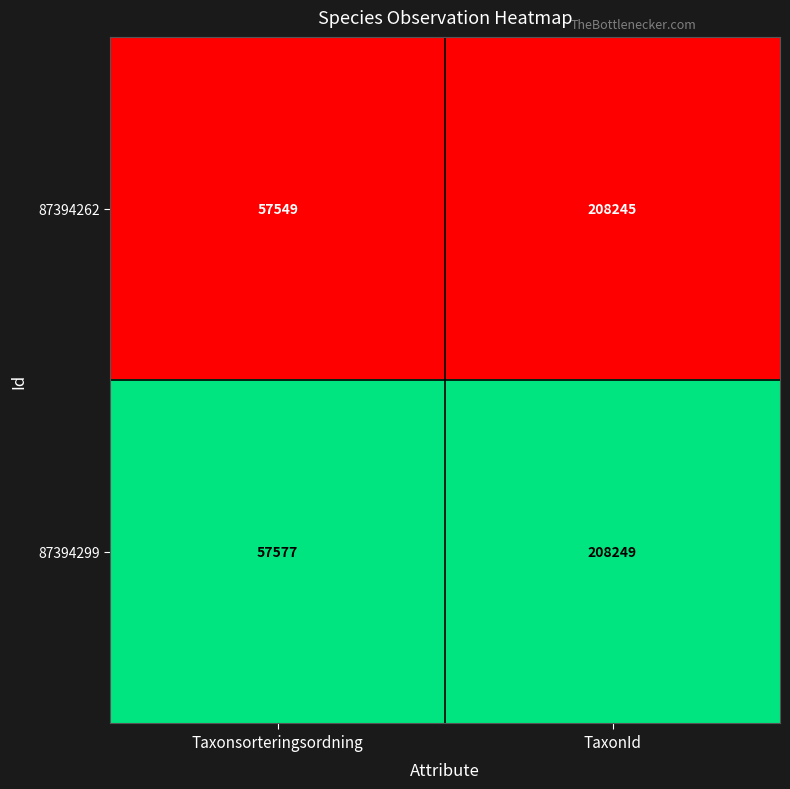

Reading right to left, list all the values displayed in this chart.

87394262: TaxonId=208245	Taxonsorteringsordning=57549
87394299: TaxonId=208249	Taxonsorteringsordning=57577